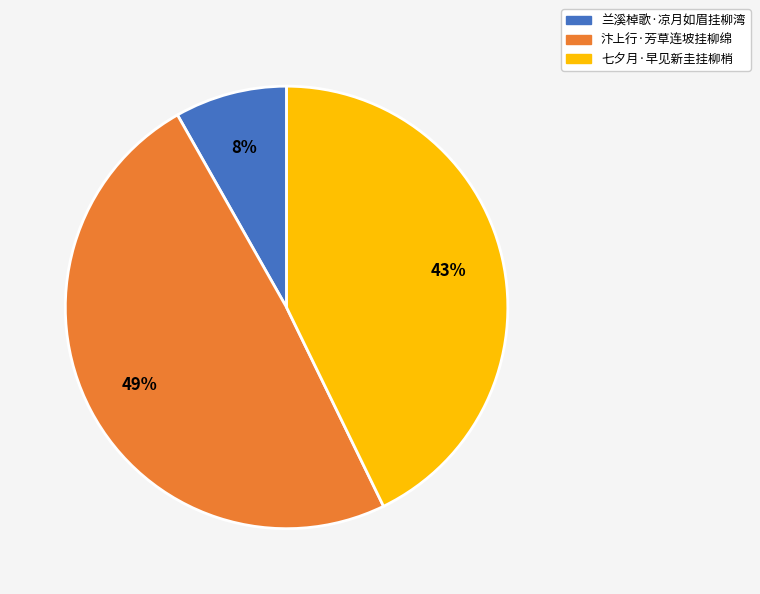

Do 七夕月·早见新圭挂柳梢 and 兰溪棹歌·凉月如眉挂柳湾 together represent more than half of the pie?

Yes